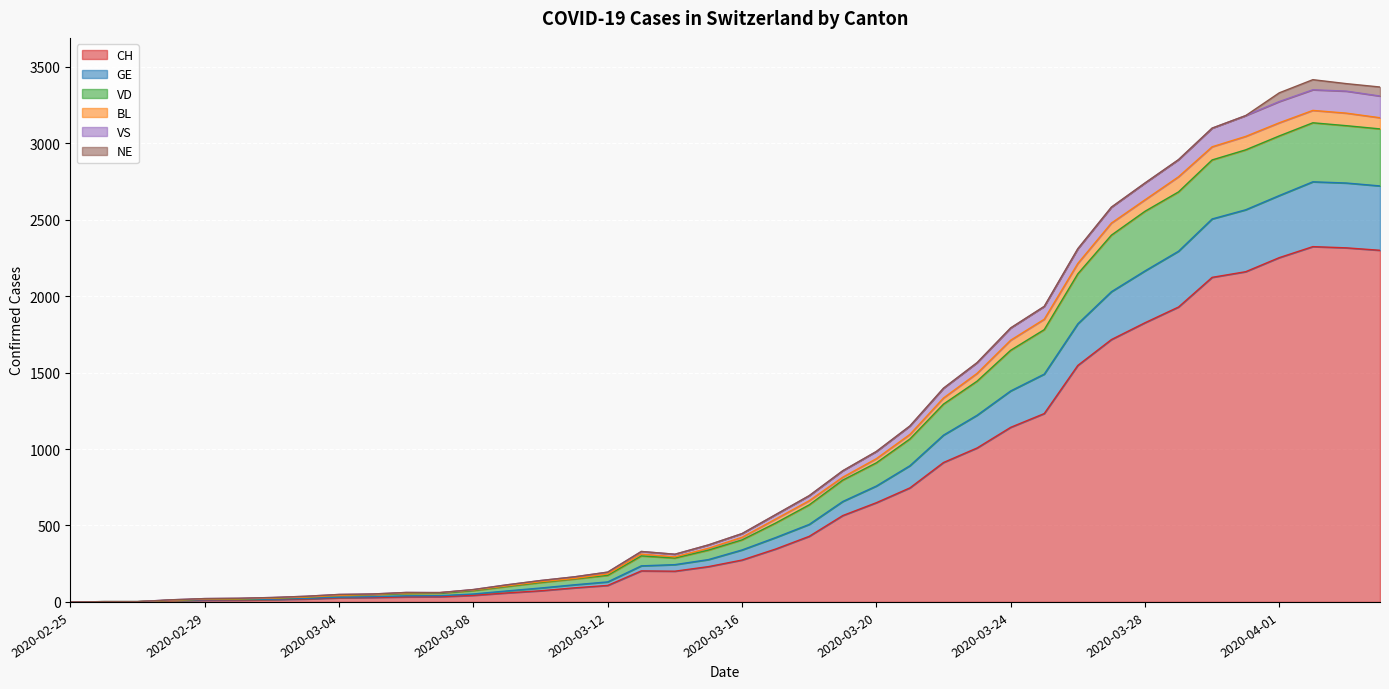

What is the highest value of the CH series?

2324